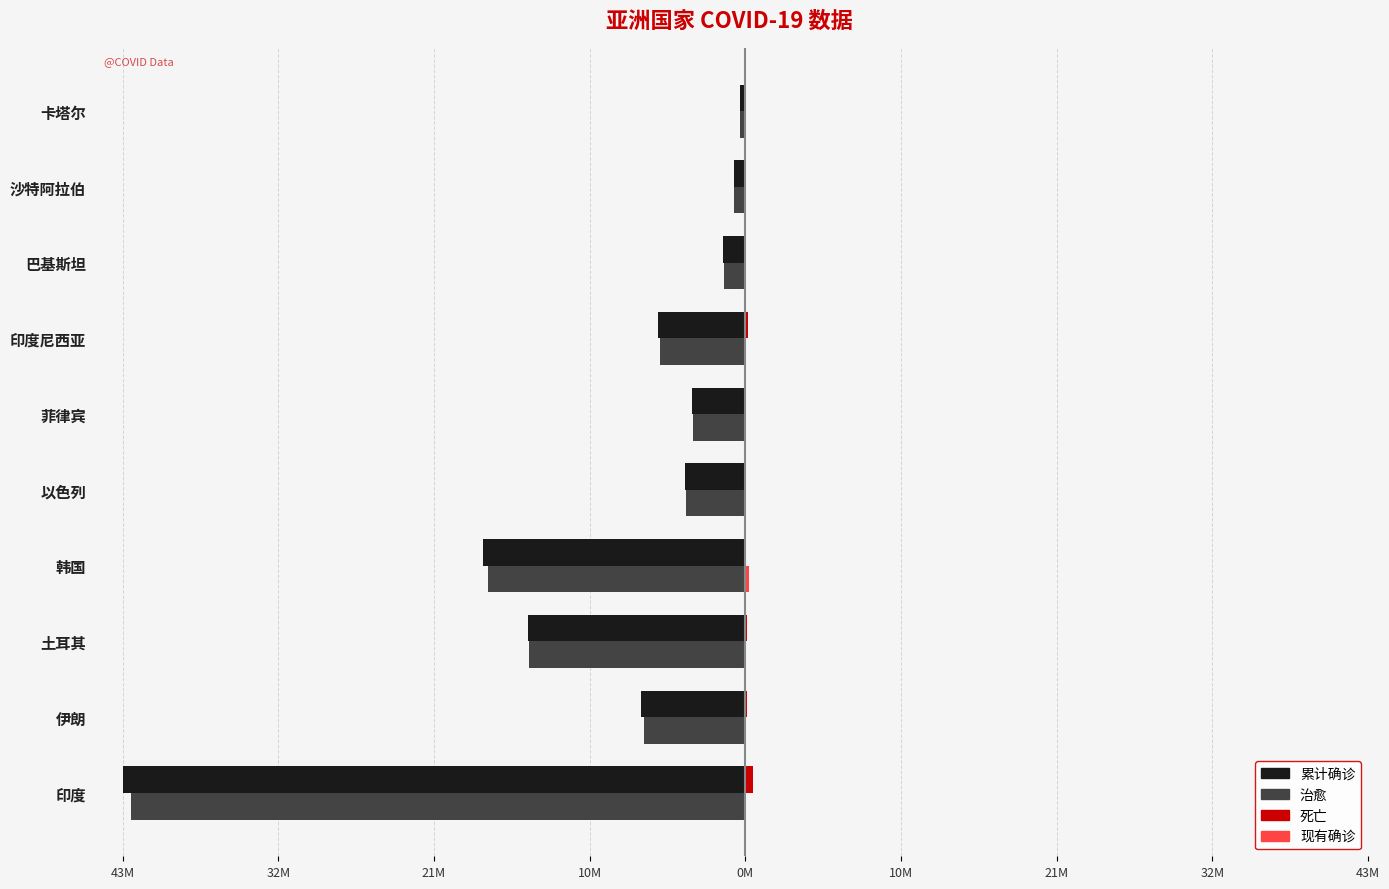

At which category is the sum across all series the highest?

卡塔尔